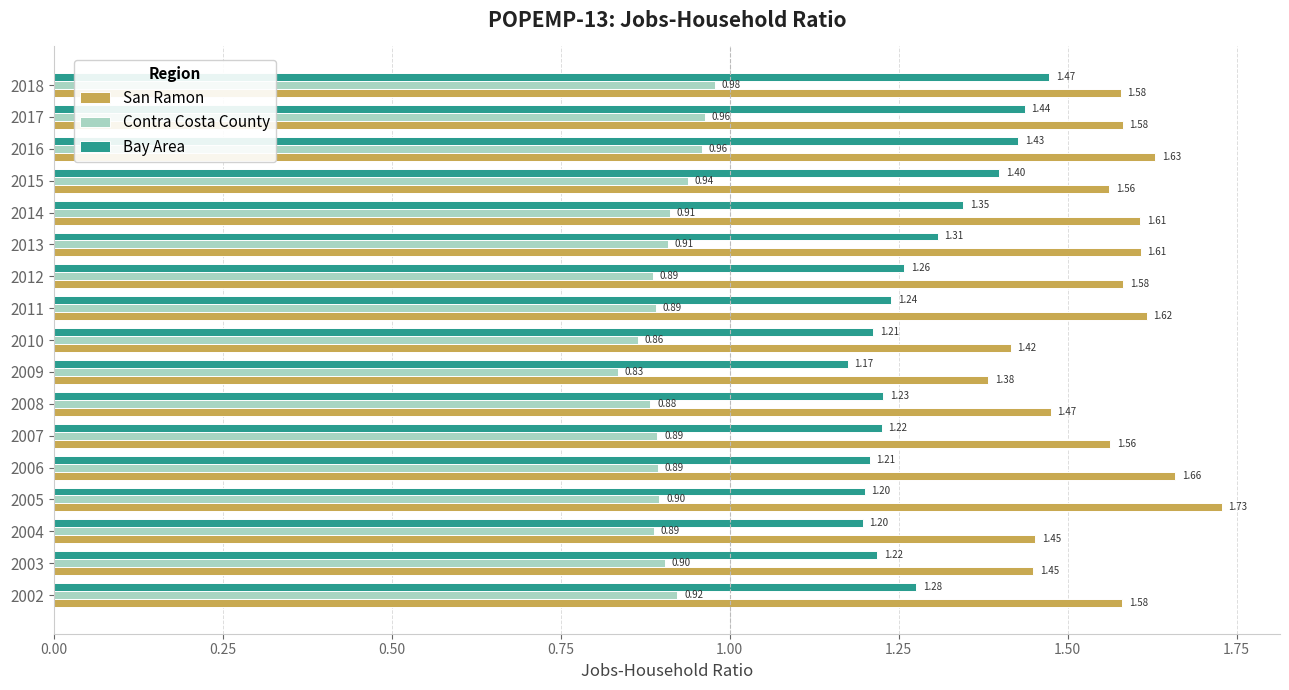

Rank the series by their maximum value, from lowest to highest.

Contra Costa County, Bay Area, San Ramon